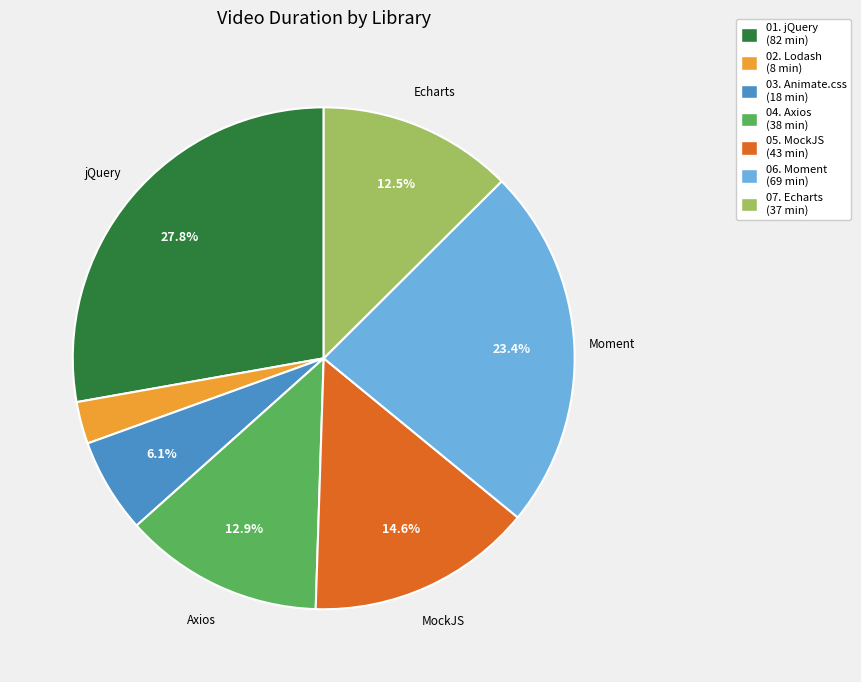

Is it true that 04. Axios is 23% of the pie?

False